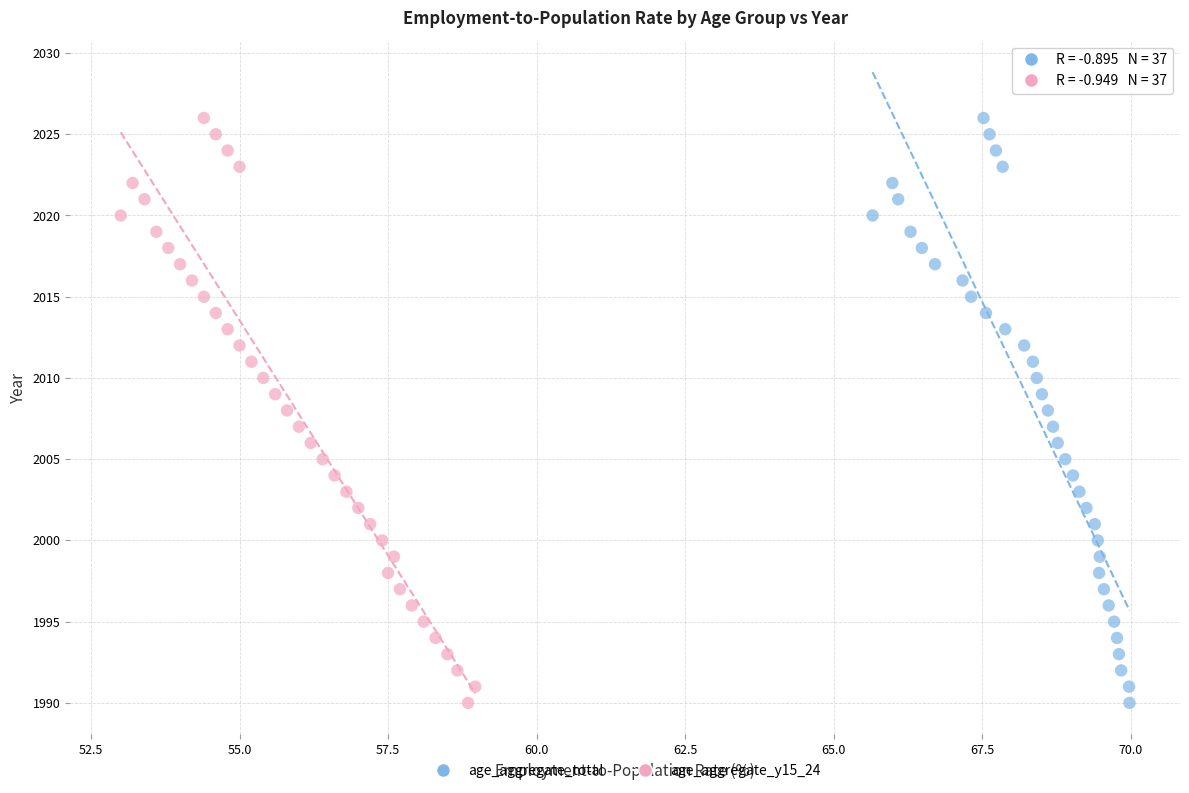

What are all the series names shown in the legend?

age_aggregate_total, age_aggregate_y15_24